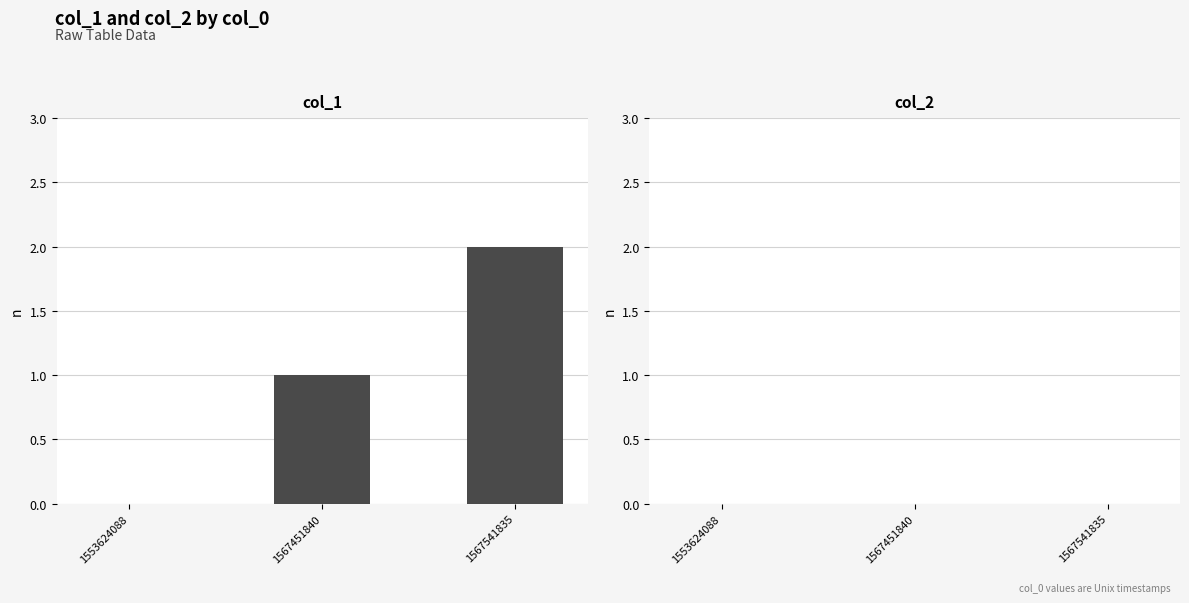

Which label corresponds to the largest value in the chart?

1567541835